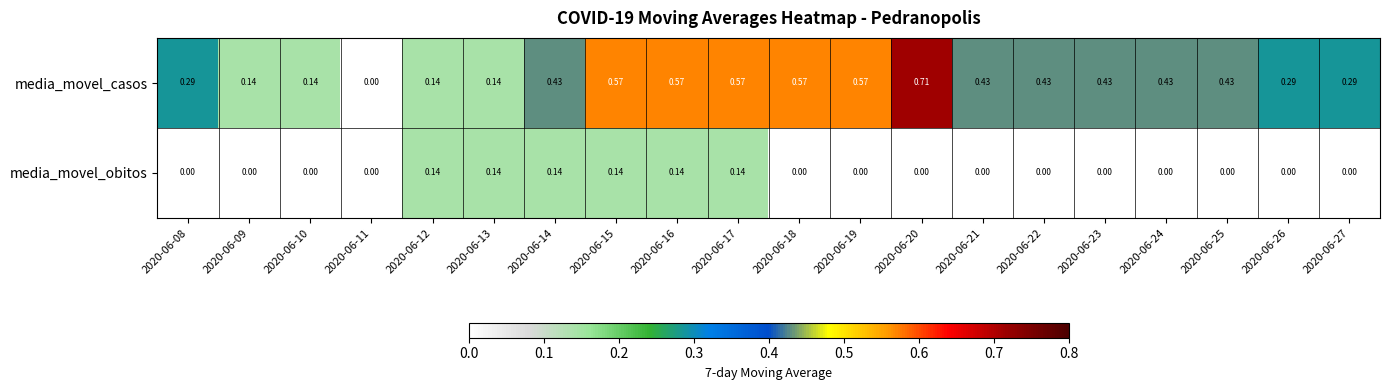

List the series in order of their peak value, highest first.

media_movel_casos, media_movel_obitos